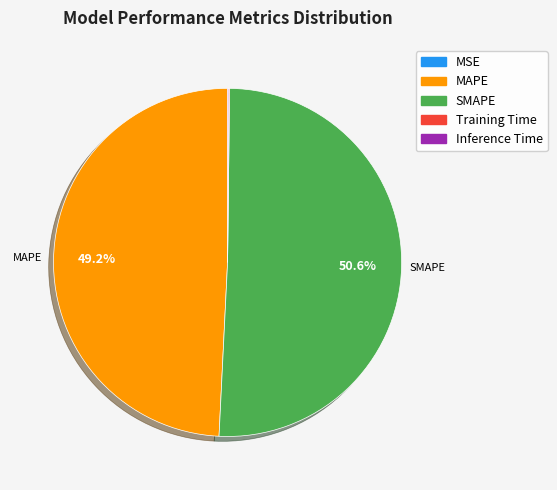

How much of the chart is everything except SMAPE?

49.4%